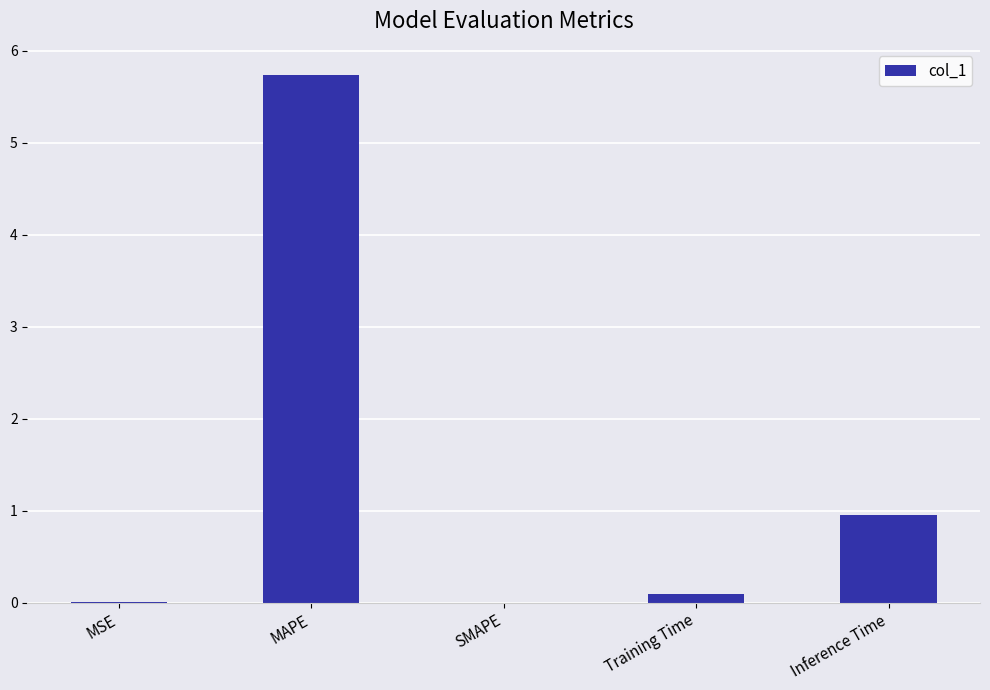

At which category does the chart reach its peak across all series?

MAPE